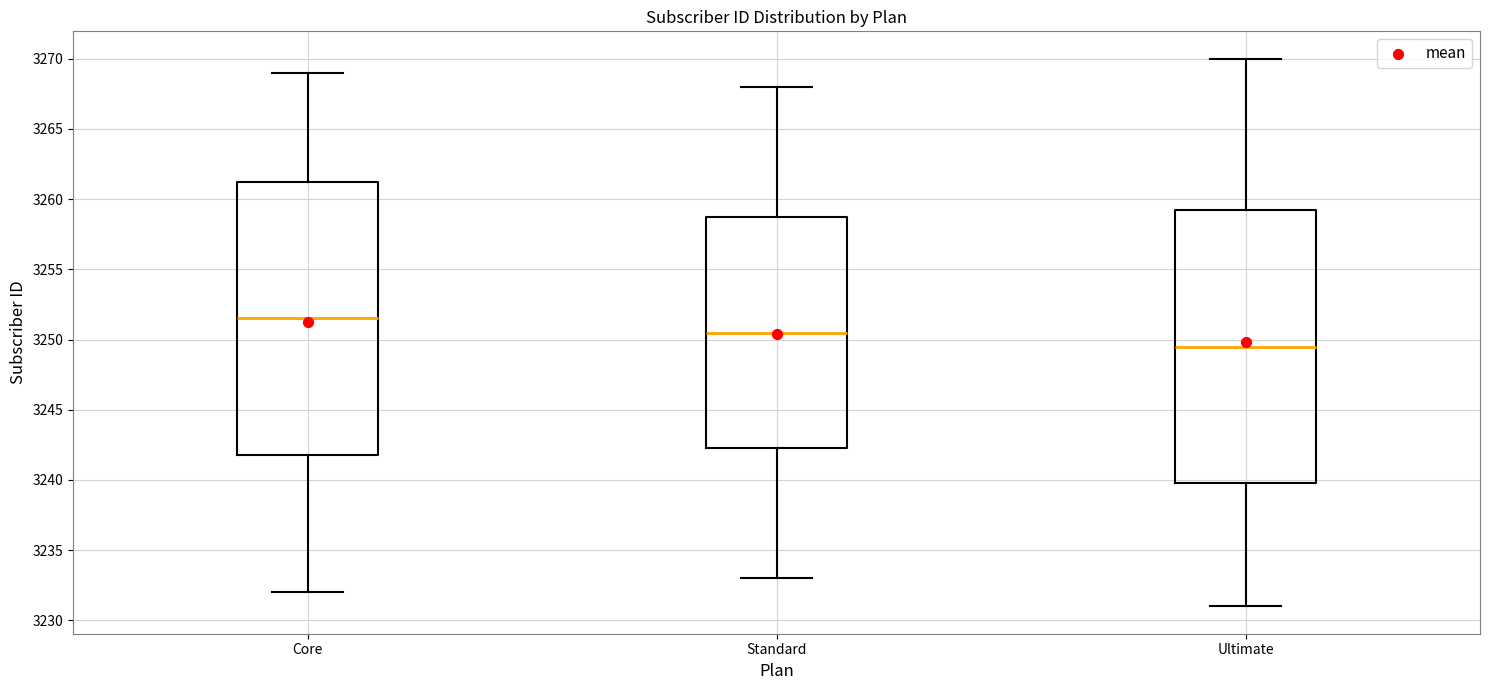

Where is the upper edge of the box for Core on the y-axis? The values are not printed on the chart, so give them approximately, as read against the axis.

3261.5